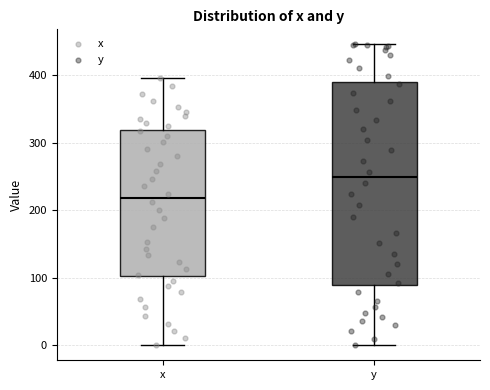

Where does the lower whisker of the box for x end on the y-axis? The values are not printed on the chart, so give them approximately, as read against the axis.

0